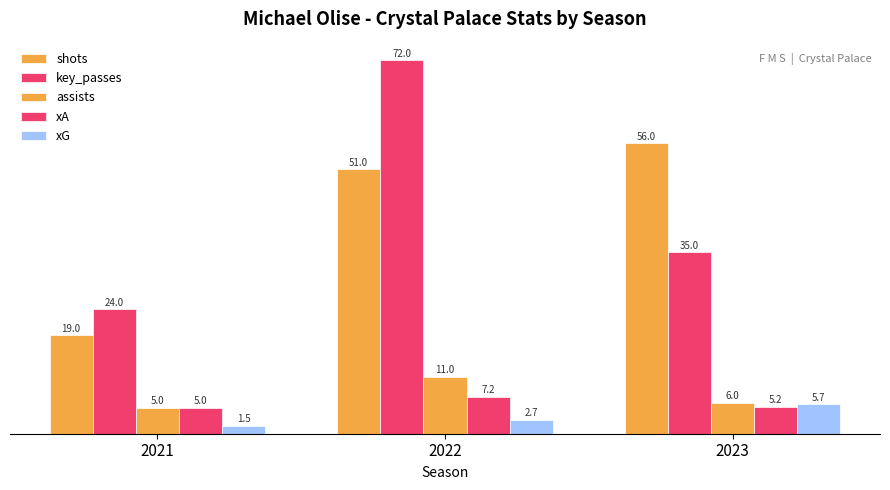

How many groups of bars are there?

3